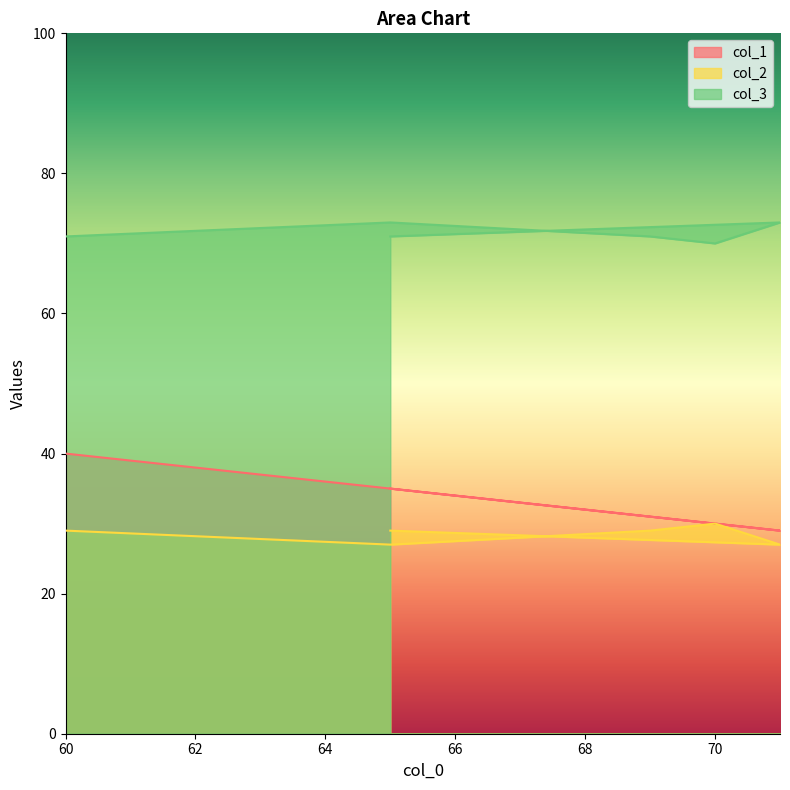

Reading left to right, what are all the values shown in this chart?

col_1: 60=40	65=35	69=31	70=30	71=29	65=35
col_2: 60=29	65=27	69=29	70=30	71=27	65=29
col_3: 60=71	65=73	69=71	70=70	71=73	65=71